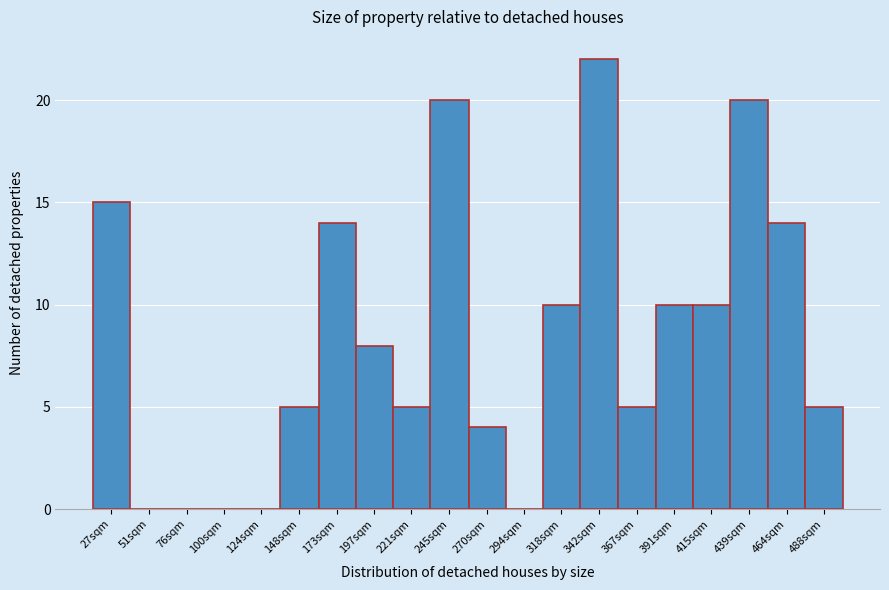

Reading right to left, extract all data points from this chart.

488sqm=5	464sqm=14	439sqm=20	415sqm=10	391sqm=10	367sqm=5	342sqm=22	318sqm=10	294sqm=0	270sqm=4	245sqm=20	221sqm=5	197sqm=8	173sqm=14	148sqm=5	124sqm=0	100sqm=0	76sqm=0	51sqm=0	27sqm=15